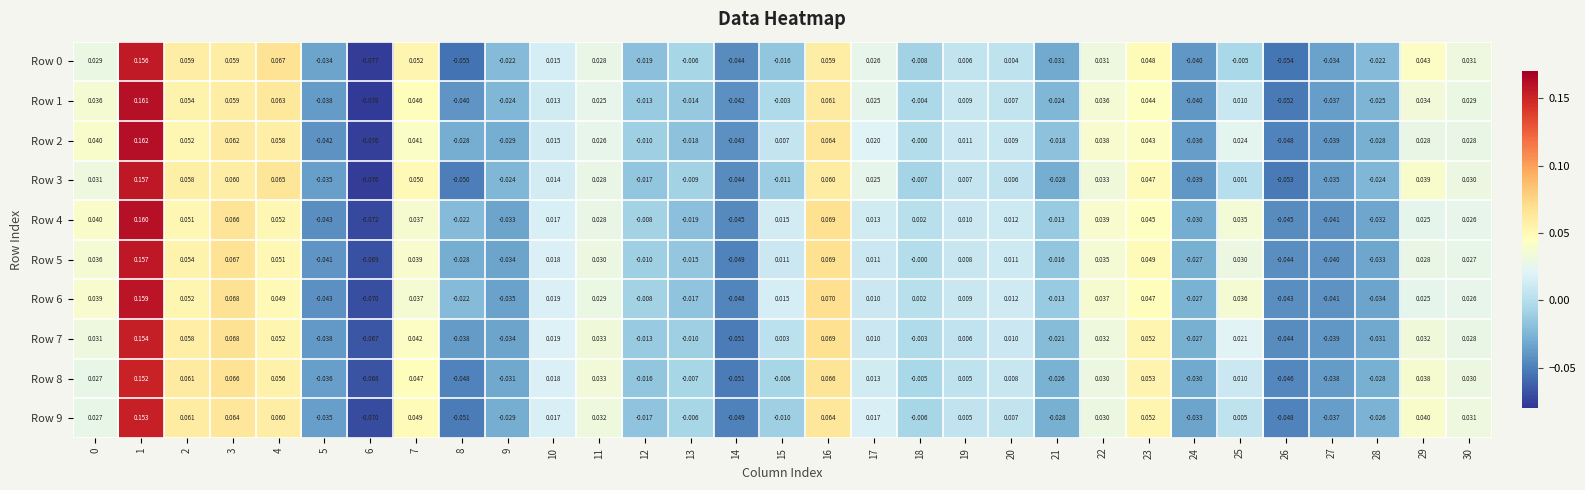

Is the value of Row 0 at 0 greater than the value of Row 3 at 14?

Yes